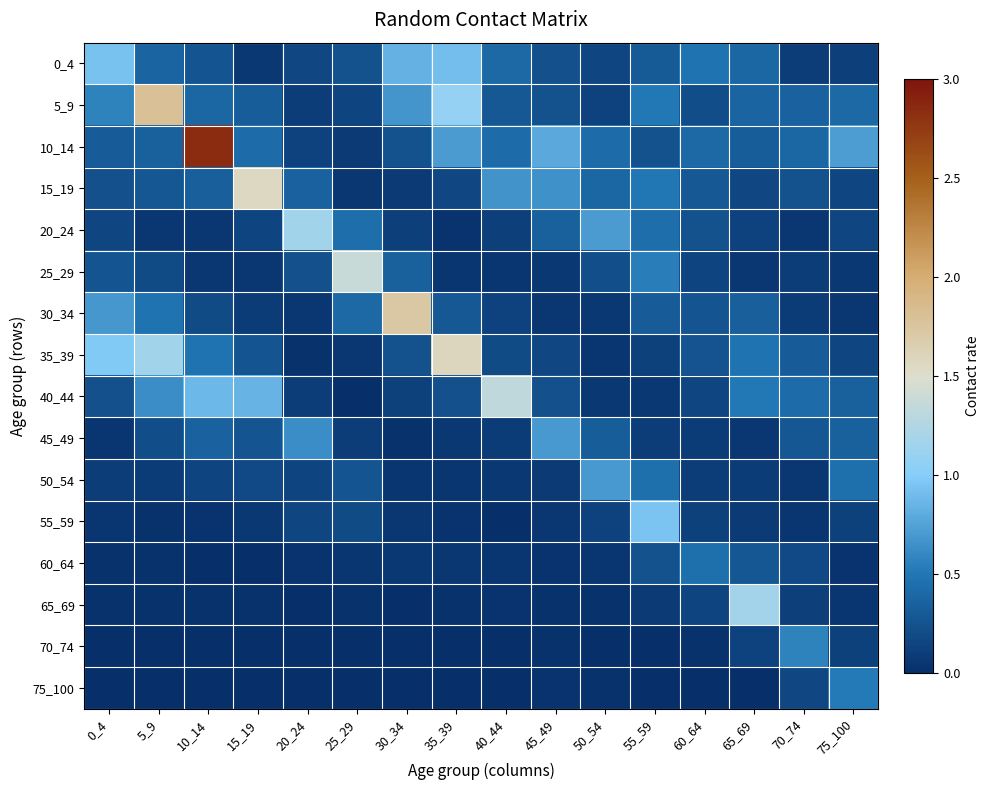

At how many categories does at least one series exceed 1?

9